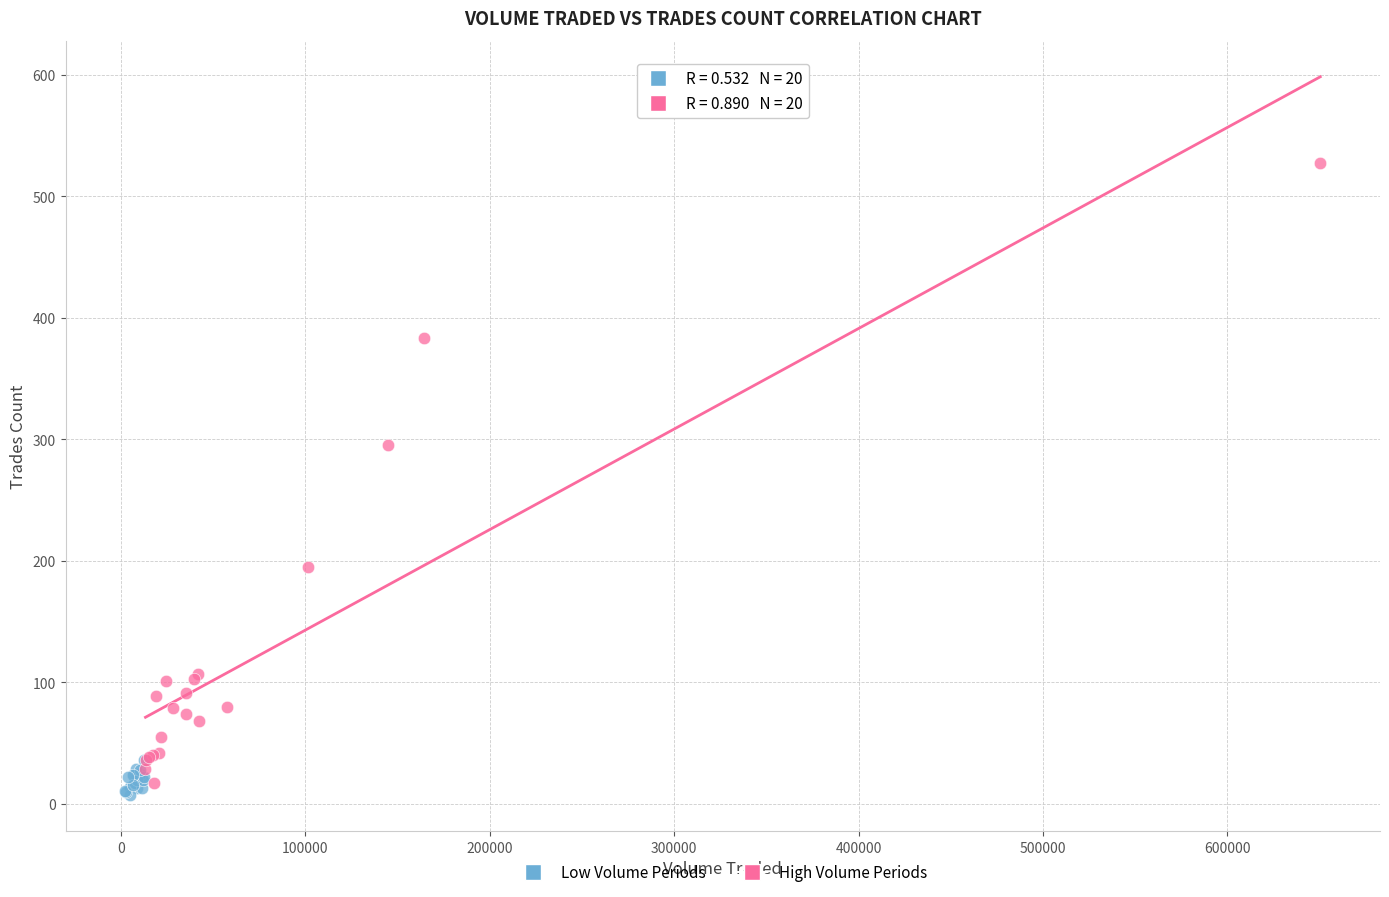

Which series has the largest Y range (max minus min)?

High Volume Periods